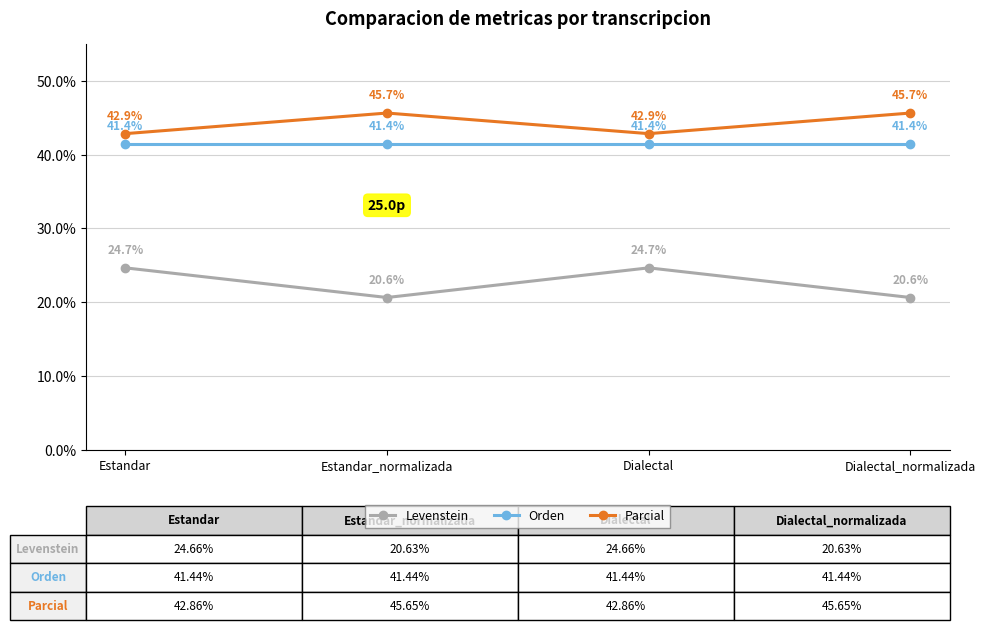

At which label does Parcial first exceed 45?

Estandar_normalizada